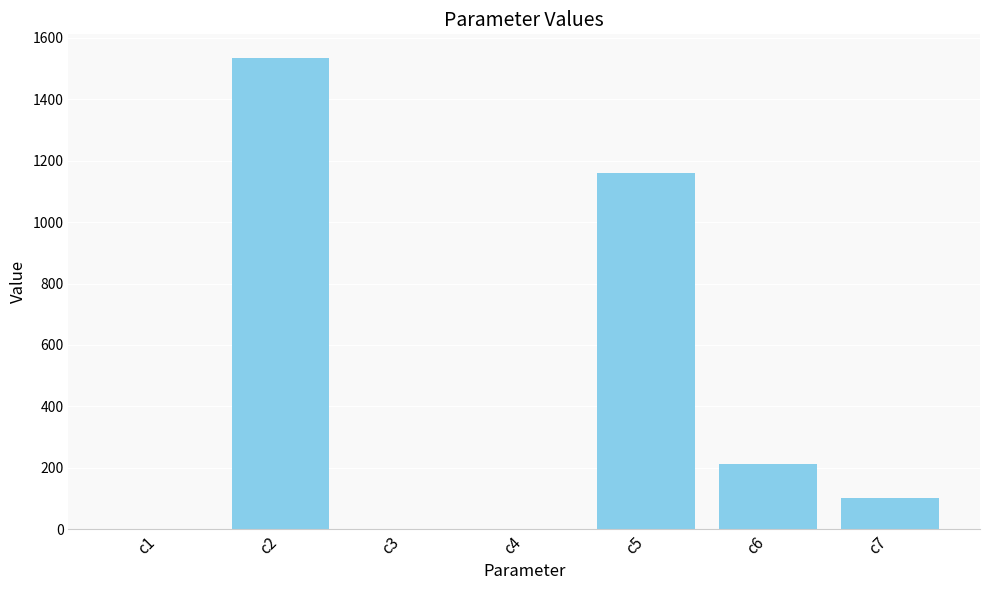

What is the maximum value shown in the chart?

1535.2